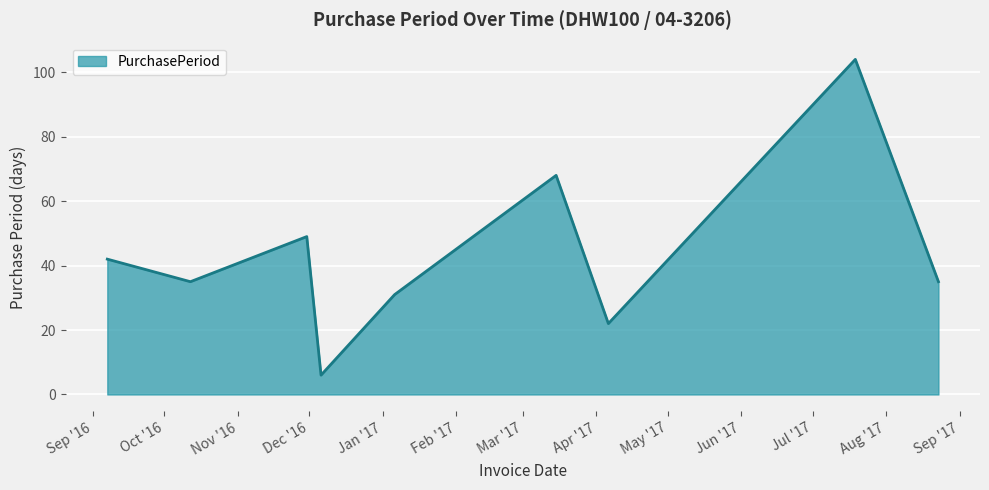

What is the difference between the maximum and second lowest values?

82